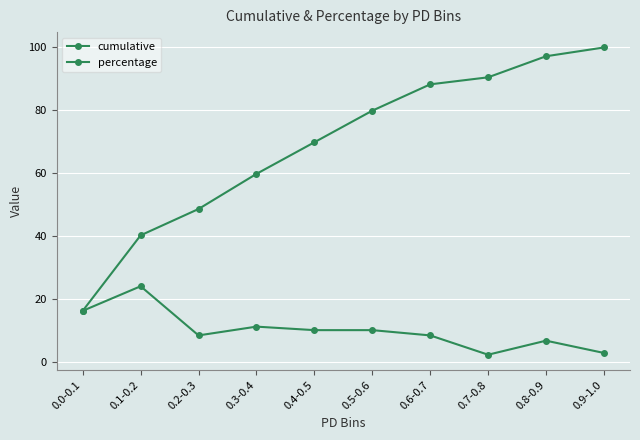

True or false: cumulative has a value of 90.5 at 0.7-0.8.

True